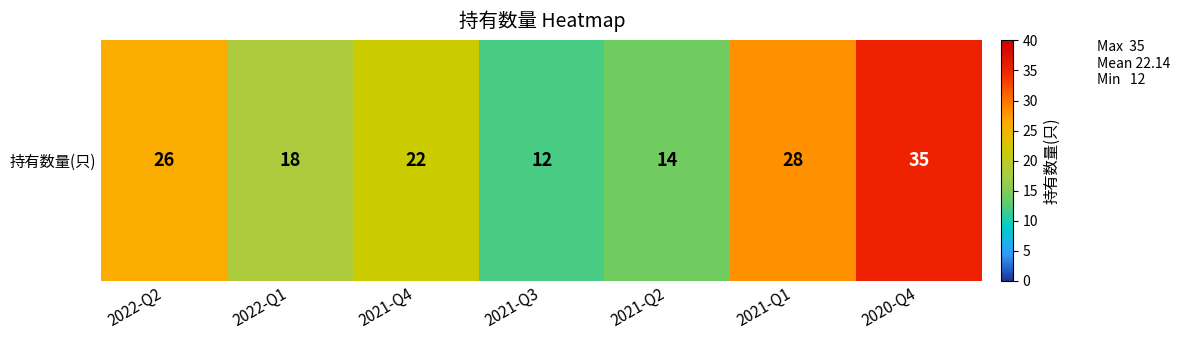

Between 2020-Q4 and 2022-Q2, which is larger?

2020-Q4